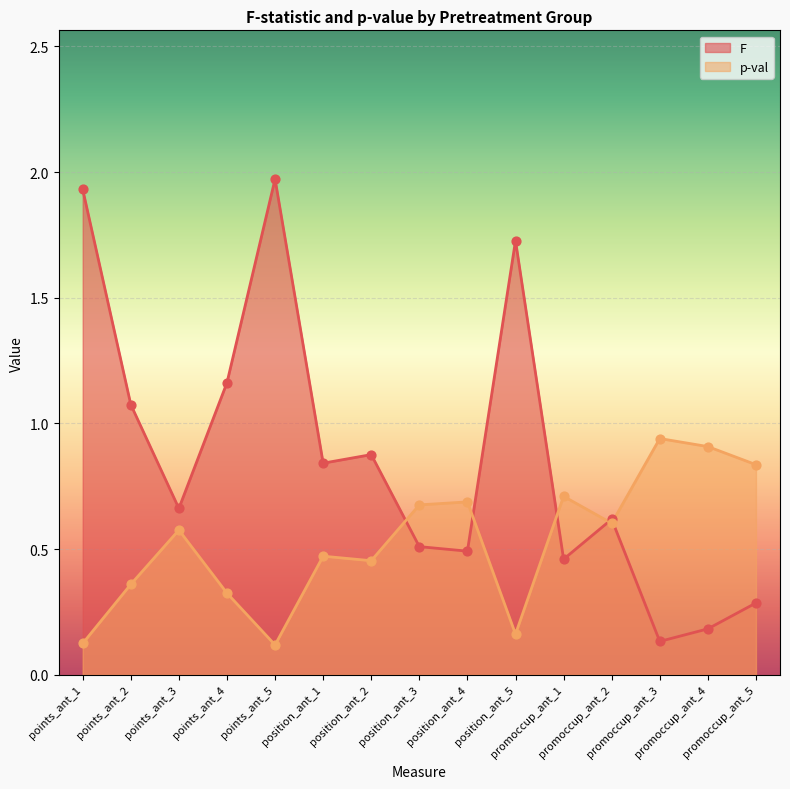

At how many categories does at least one series exceed 1?

5